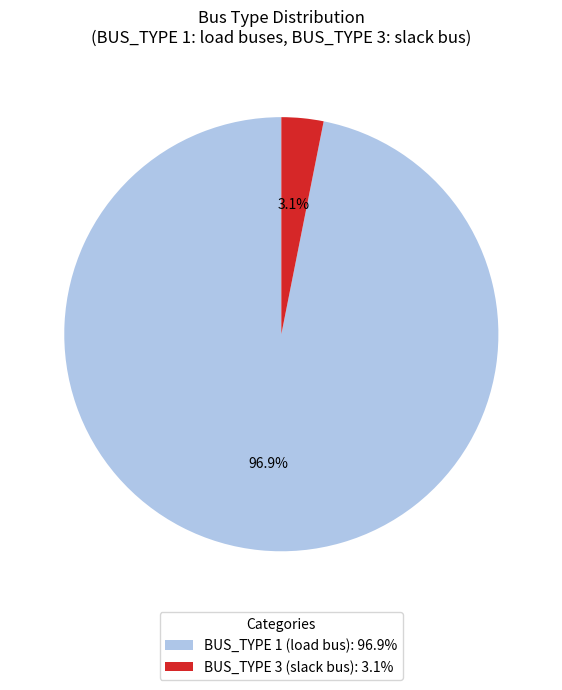

What percentage is the BUS_TYPE 1 slice, to the nearest percent?

97%